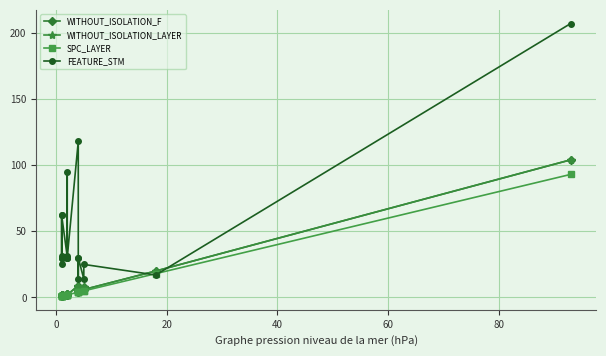

How many interior local valleys does the WITHOUT_ISOLATION_F series have?

5